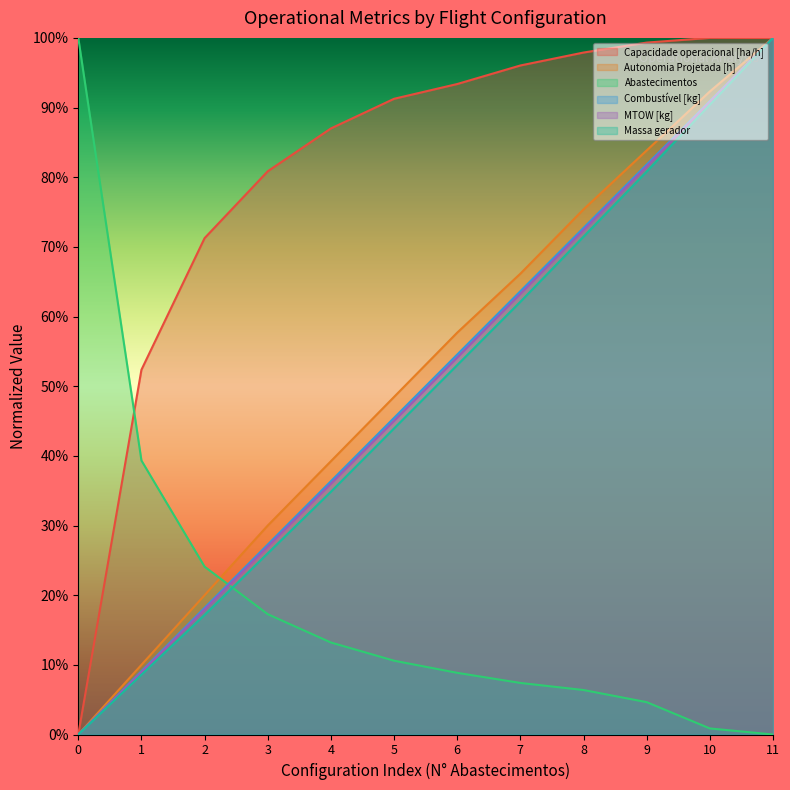

The Combustível [kg] series shows 0.9 at 10. True or false?

True